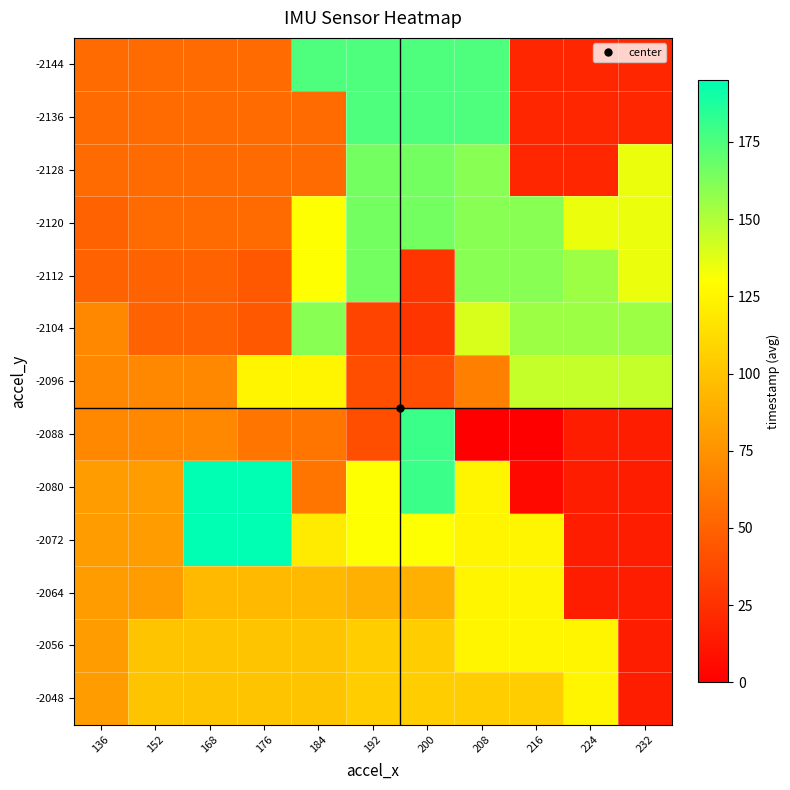

Reading left to right, what are all the values shown in this chart?

-2144: 136=55.0	152=55.0	168=55.0	176=55.0	184=175.0	192=175.0	200=175.0	208=175.0	216=20.0	224=20.0	232=20.0
-2136: 136=55.0	152=55.0	168=55.0	176=55.0	184=55.0	192=175.0	200=175.0	208=175.0	216=20.0	224=20.0	232=20.0
-2128: 136=55.0	152=55.0	168=55.0	176=55.0	184=55.0	192=165.0	200=165.0	208=160.0	216=20.0	224=20.0	232=135.0
-2120: 136=50.0	152=55.0	168=55.0	176=55.0	184=130.0	192=165.0	200=165.0	208=160.0	216=160.0	224=135.0	232=135.0
-2112: 136=50.0	152=50.0	168=50.0	176=45.0	184=130.0	192=165.0	200=27.5	208=160.0	216=160.0	224=155.0	232=135.0
-2104: 136=70.0	152=50.0	168=50.0	176=45.0	184=160.0	192=35.0	200=27.5	208=140.0	216=155.0	224=155.0	232=155.0
-2096: 136=70.0	152=70.0	168=70.0	176=125.0	184=125.0	192=40.0	200=40.0	208=65.0	216=145.0	224=145.0	232=145.0
-2088: 136=70.0	152=70.0	168=70.0	176=60.0	184=60.0	192=40.0	200=180.0	208=0.0	216=0.0	224=15.0	232=15.0
-2080: 136=80.0	152=80.0	168=195.0	176=195.0	184=60.0	192=130.0	200=180.0	208=125.0	216=5.0	224=15.0	232=15.0
-2072: 136=80.0	152=80.0	168=195.0	176=195.0	184=120.0	192=130.0	200=130.0	208=125.0	216=125.0	224=15.0	232=15.0
-2064: 136=80.0	152=80.0	168=95.0	176=95.0	184=95.0	192=90.0	200=90.0	208=125.0	216=125.0	224=15.0	232=15.0
-2056: 136=80.0	152=100.0	168=100.0	176=100.0	184=100.0	192=105.0	200=105.0	208=125.0	216=125.0	224=125.0	232=15.0
-2048: 136=80.0	152=100.0	168=100.0	176=100.0	184=100.0	192=105.0	200=105.0	208=105.0	216=105.0	224=125.0	232=15.0